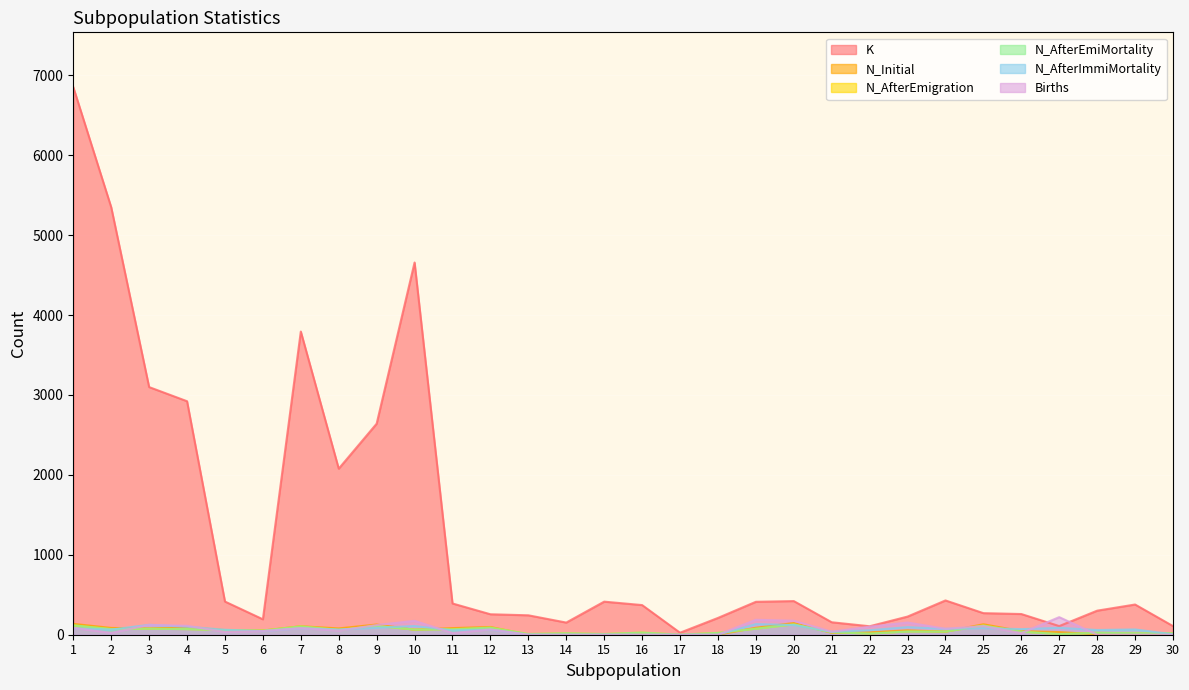

Which series ends up on top after the final intersection of Births and N_AfterEmiMortality?

N_AfterEmiMortality